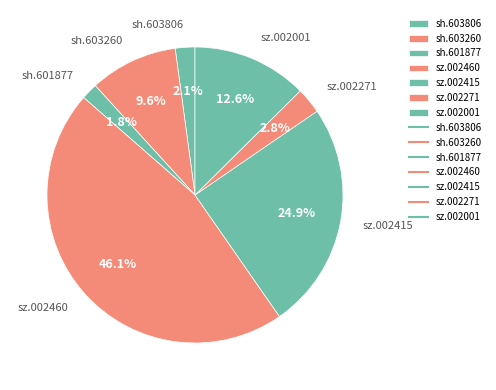

How many slices are in this pie chart?

7